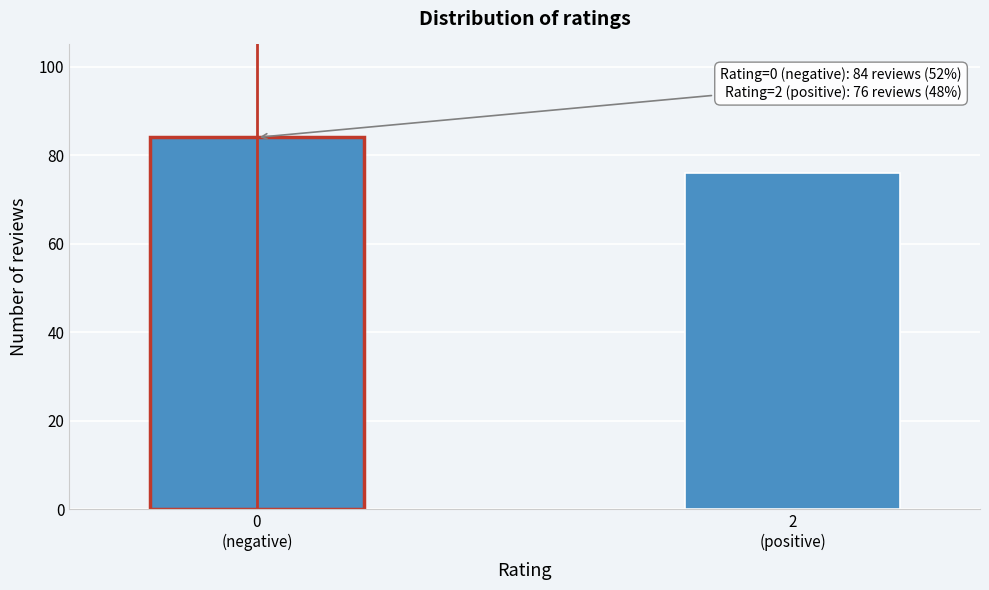

Reading right to left, what are all the values shown in this chart?

76	84